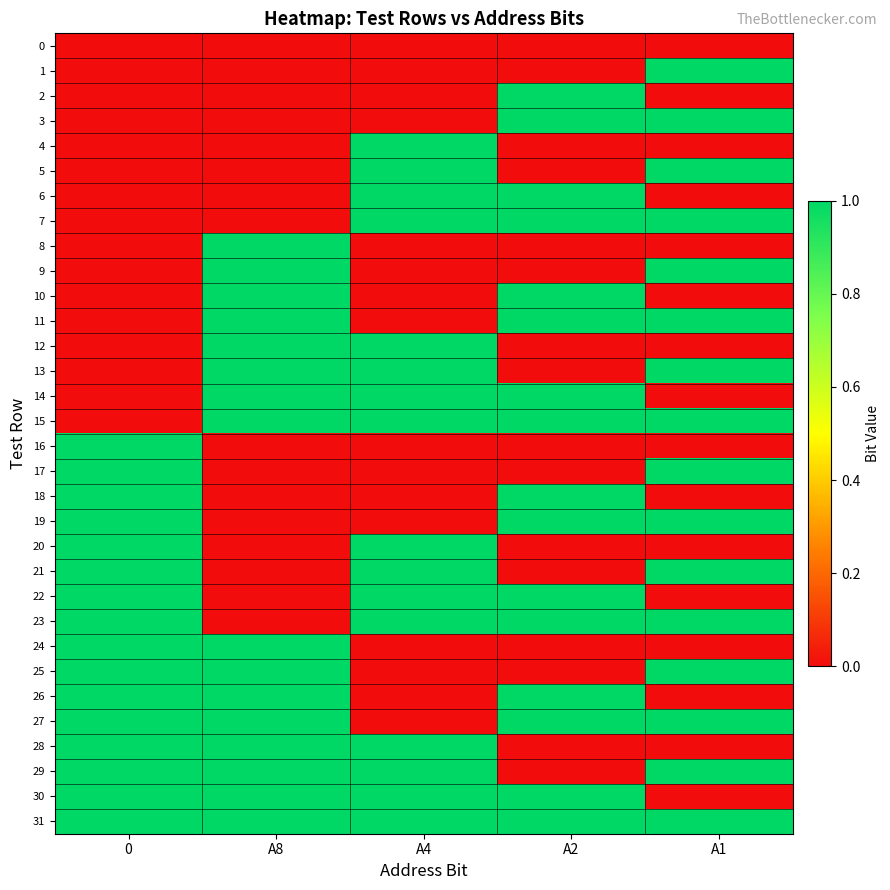

What is the spread (max minus min) of values at А2?

1